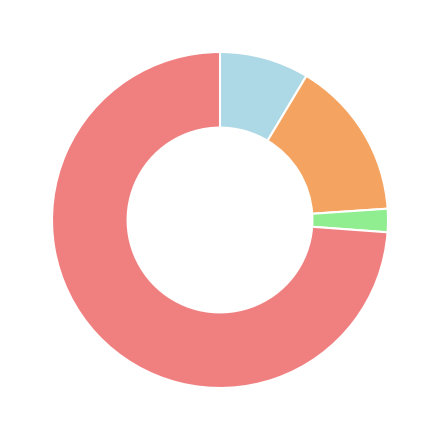

Is there any slice that represents more than half of the pie?

Yes